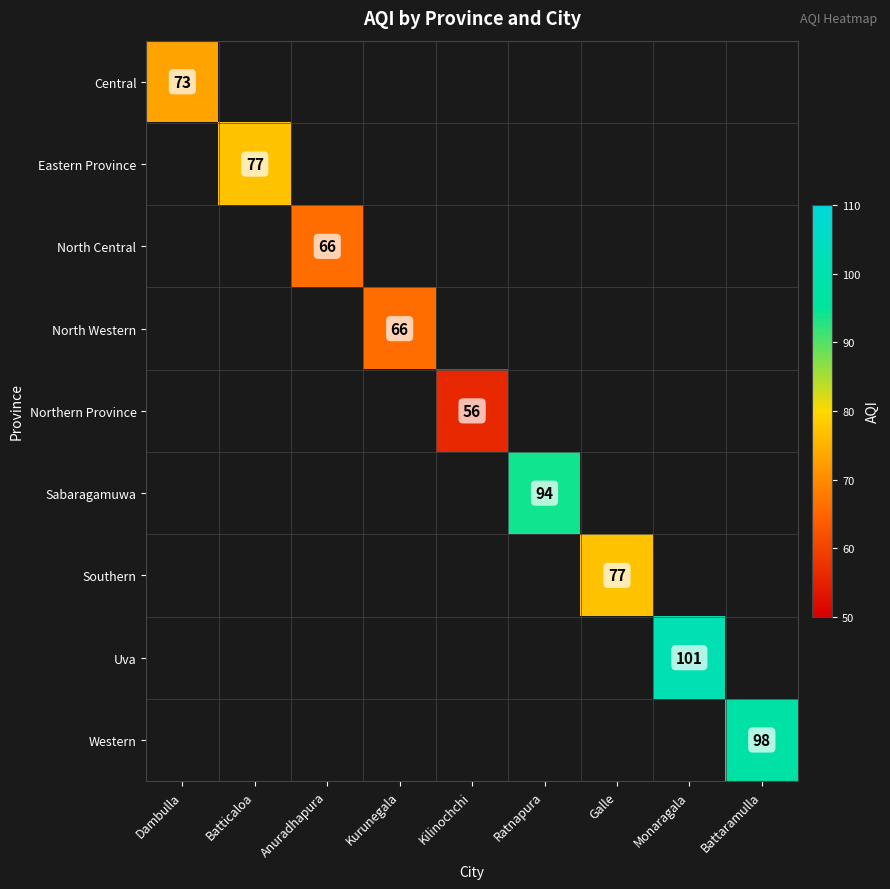

Between Kurunegala and Galle, which is larger?

Galle